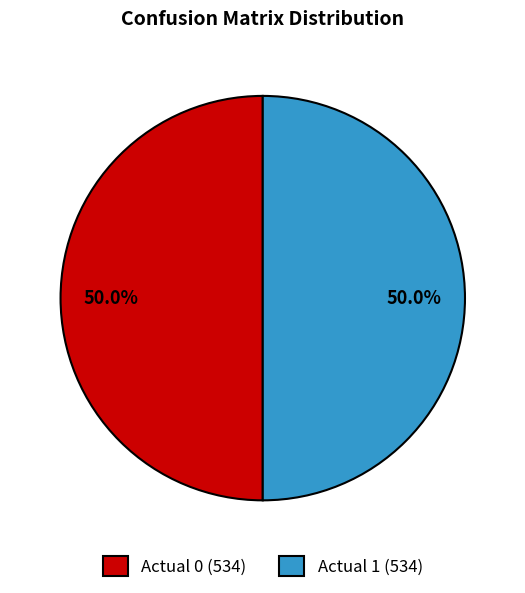

Approximately how many times larger is the value at Actual 0 (534) compared to Actual 1 (534)?

1.0